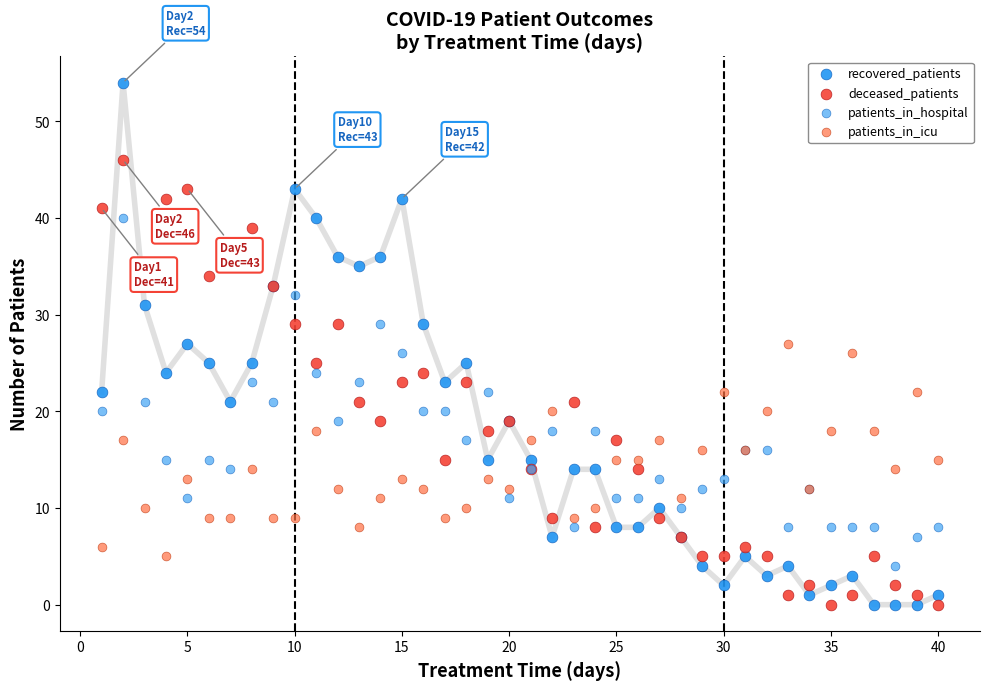

Which series has the largest Y range (max minus min)?

recovered_patients